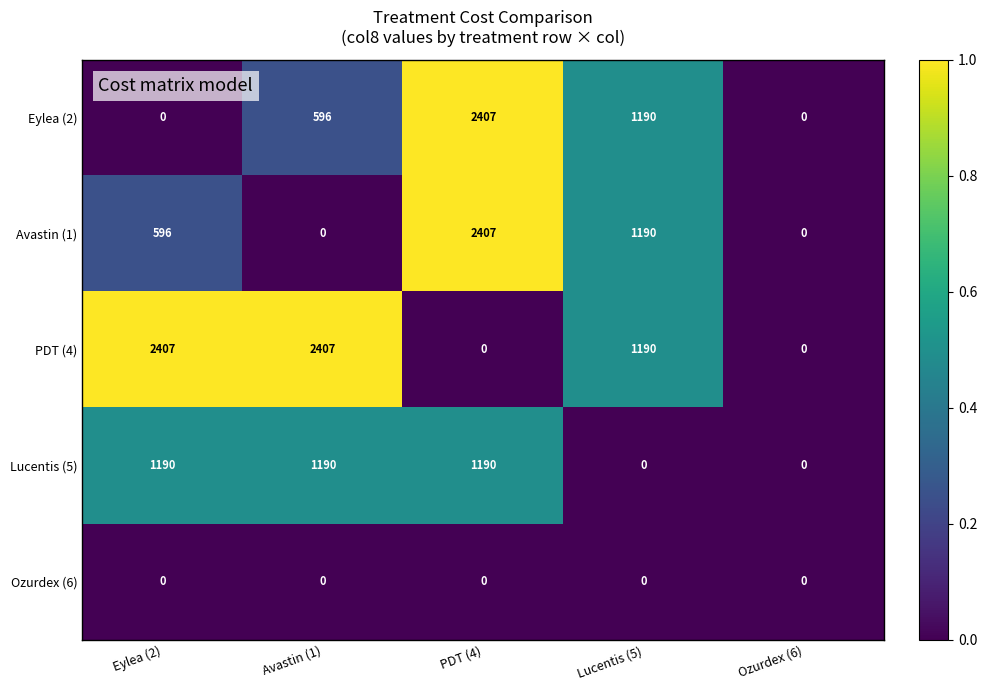

True or false: PDT (4) has a value of -742 at Ozurdex (6).

False